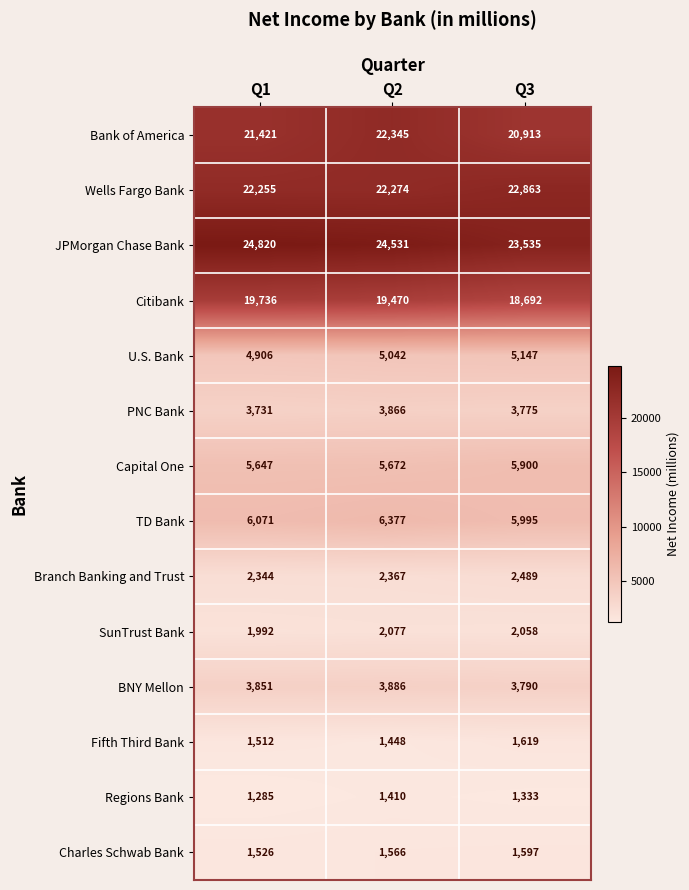

Where is U.S. Bank nearest to the value 5026?

Q2